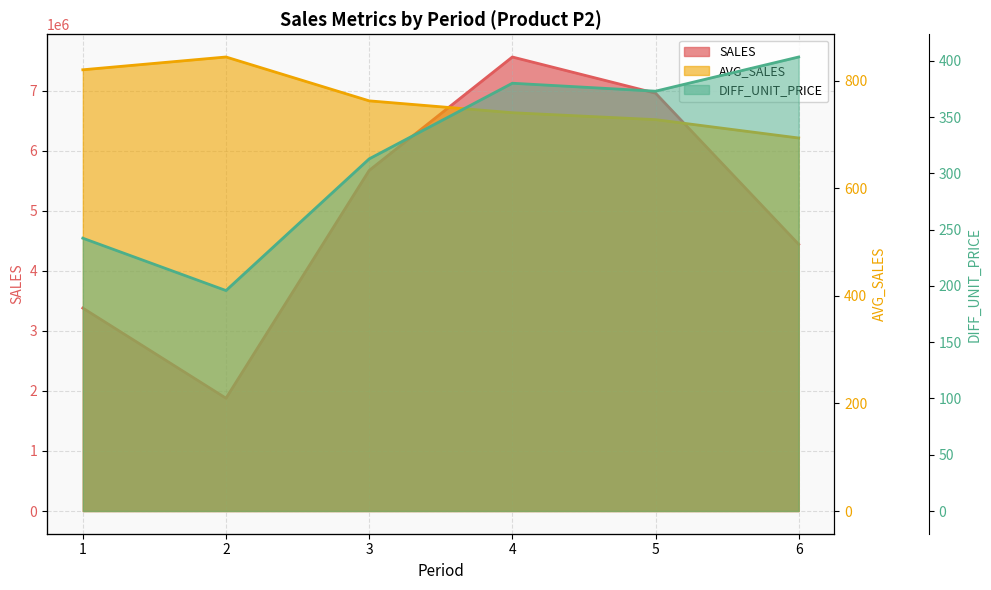

Reading left to right, transcribe all the data shown in this chart.

SALES: 3379743.3	1878595.0	5671868.6	7561514.4	6959280.2	4441458.2
AVG_SALES: 820.5	844.3	762.8	740.7	727.8	693.6
DIFF_UNIT_PRICE: 242.3	195.8	312.8	380.0	372.9	403.3